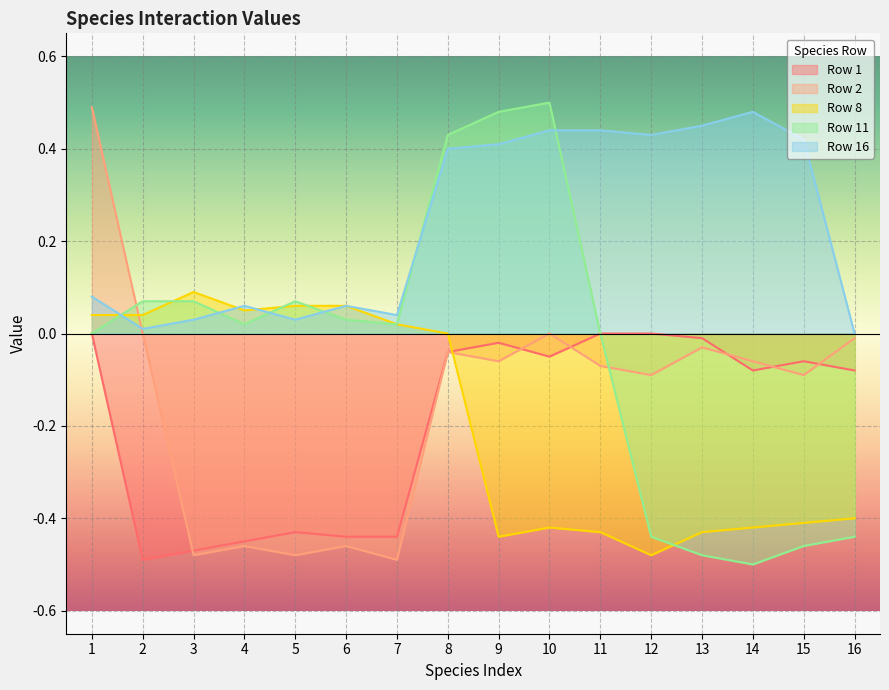

What are all the series names shown in the legend?

Row 1, Row 2, Row 8, Row 11, Row 16